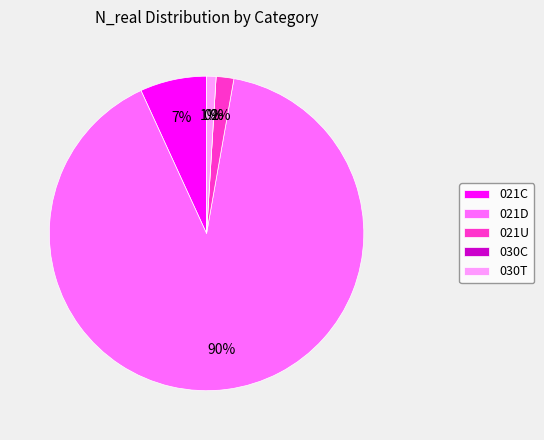

Which slice represents more than half of the pie?

021D